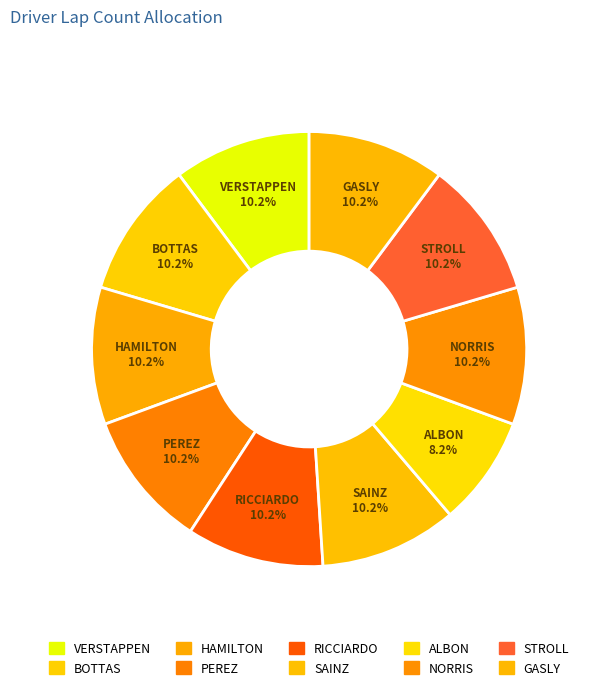

How many slices are in this pie chart?

10